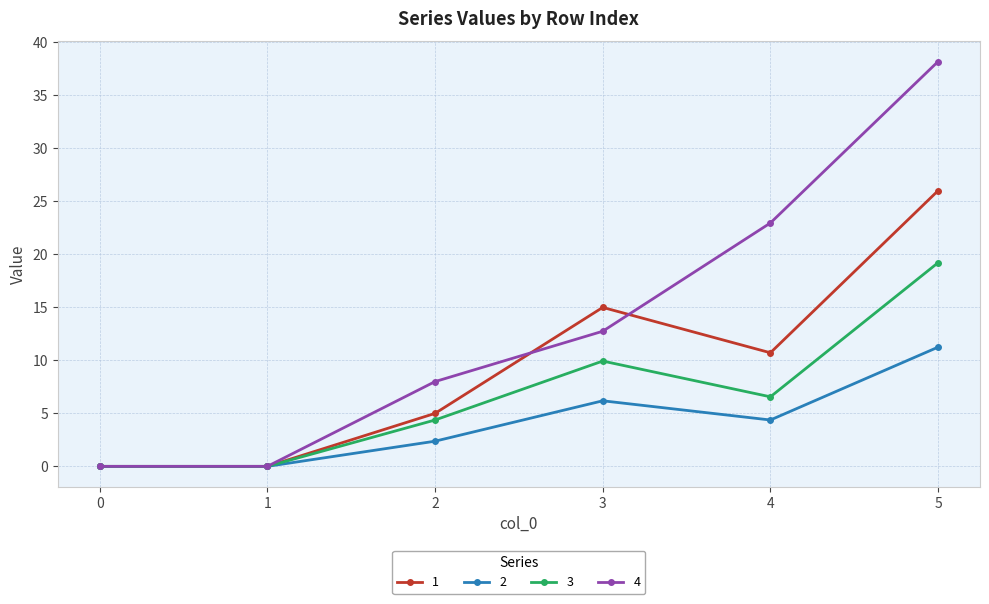

Is the value of 1 at 3 greater than the value of 3 at 0?

Yes